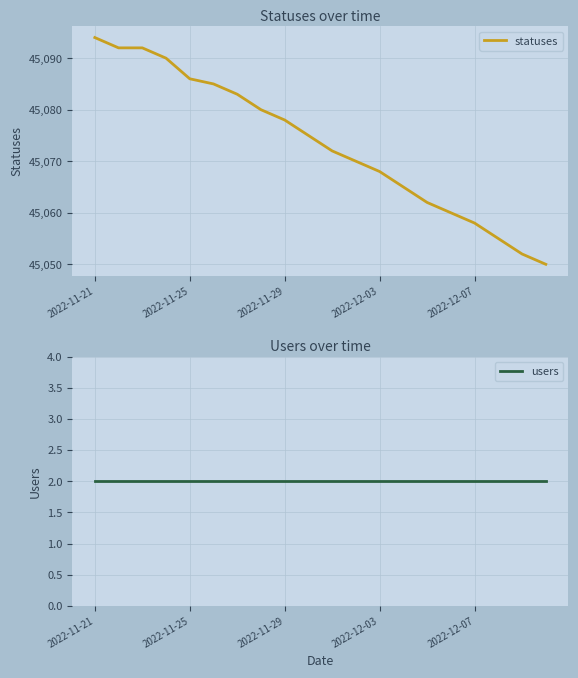

True or false: statuses and users intersect in this chart.

False